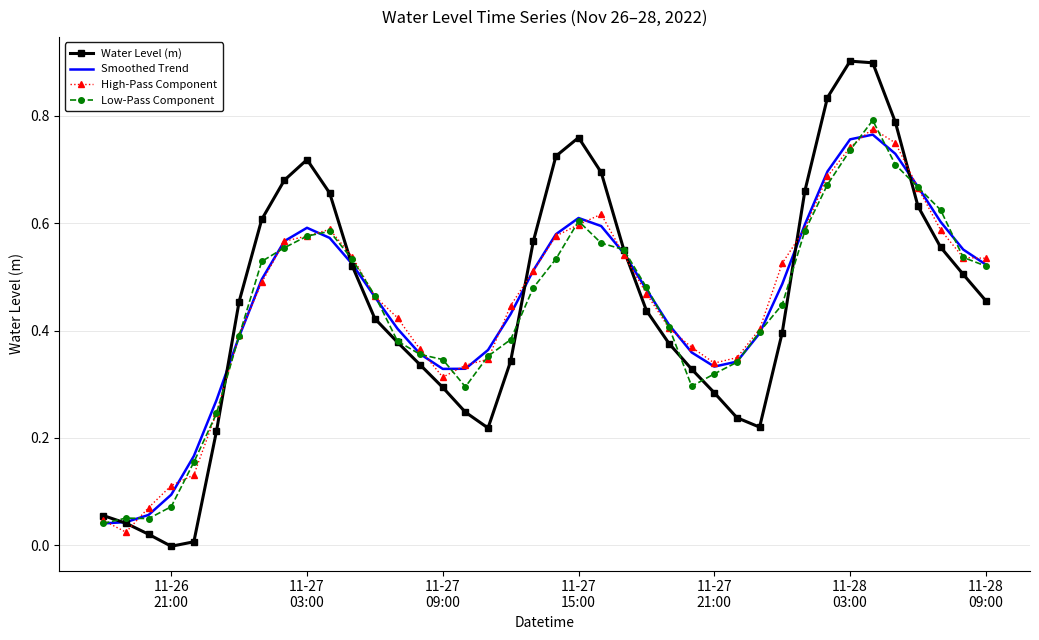

Reading right to left, what are all the values shown in this chart?

Water Level (m): 0.5	0.5	0.6	0.6	0.8	0.9	0.9	0.8	0.7	0.4	0.2	0.2	0.3	0.3	0.4	0.4	0.6	0.7	0.8	0.7	0.6	0.3	0.2	0.2	0.3	0.3	0.4	0.4	0.5	0.7	0.7	0.7	0.6	0.5	0.2	0.0	-0.0	0.0	0.0	0.1
Smoothed Trend: 0.5	0.6	0.6	0.7	0.7	0.8	0.8	0.7	0.6	0.5	0.4	0.3	0.3	0.4	0.4	0.5	0.5	0.6	0.6	0.6	0.5	0.4	0.4	0.3	0.3	0.4	0.4	0.5	0.5	0.6	0.6	0.6	0.5	0.4	0.3	0.2	0.1	0.1	0.0	0.0
High-Pass Component: 0.5	0.5	0.6	0.7	0.7	0.8	0.7	0.7	0.6	0.5	0.4	0.3	0.3	0.4	0.4	0.5	0.5	0.6	0.6	0.6	0.5	0.4	0.3	0.3	0.3	0.4	0.4	0.5	0.5	0.6	0.6	0.6	0.5	0.4	0.2	0.1	0.1	0.1	0.0	0.0
Low-Pass Component: 0.5	0.5	0.6	0.7	0.7	0.8	0.7	0.7	0.6	0.4	0.4	0.3	0.3	0.3	0.4	0.5	0.6	0.6	0.6	0.5	0.5	0.4	0.4	0.3	0.3	0.4	0.4	0.5	0.5	0.6	0.6	0.6	0.5	0.4	0.2	0.2	0.1	0.0	0.1	0.0